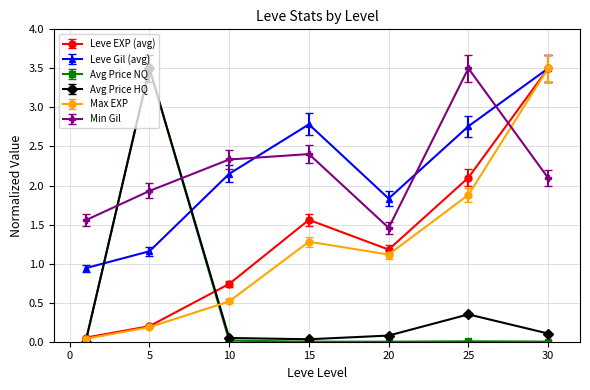

What is the greatest value displayed?

3.5